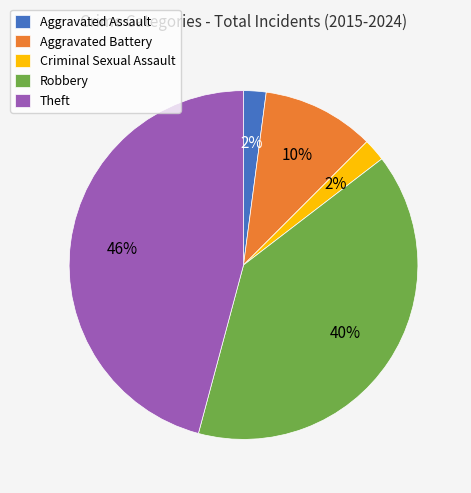

To the nearest percent, what is the average slice percentage?

20%